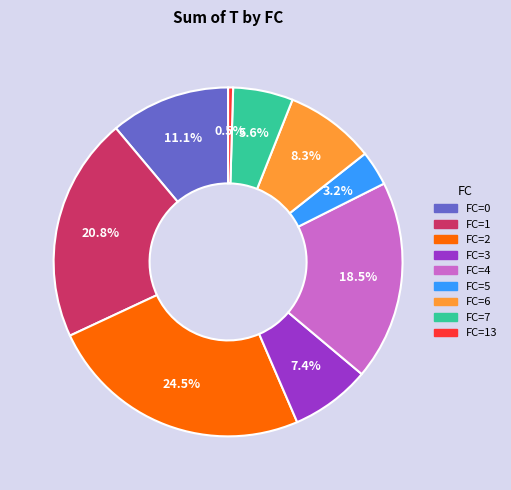

Is there any slice that represents more than half of the pie?

No